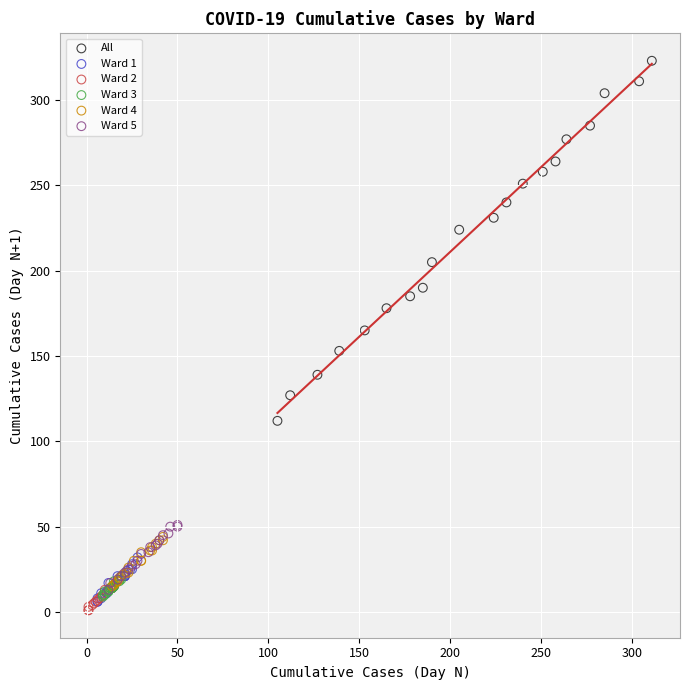

Which series has the largest Y range (max minus min)?

All